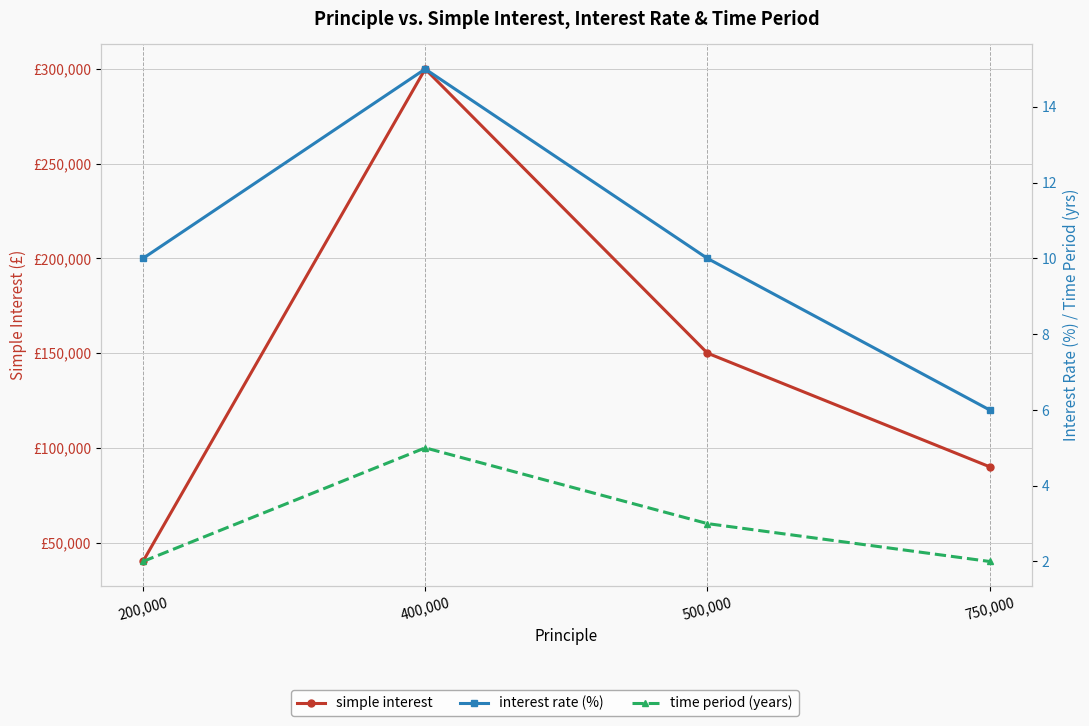

Which series has the widest spread of values?

simple interest